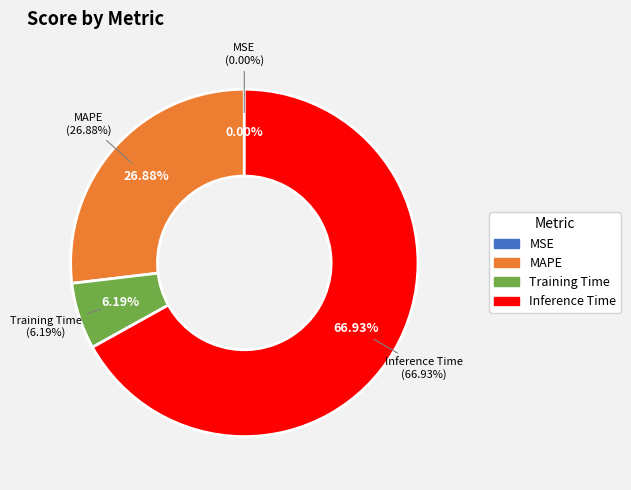

Which category has the smallest portion of the pie?

MSE